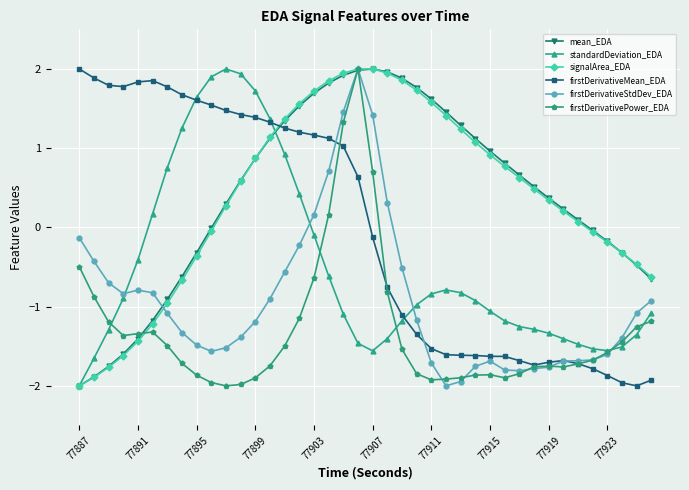

What is the value of the firstDerivativeStdDev_EDA point at the 27th from the left?

-1.9